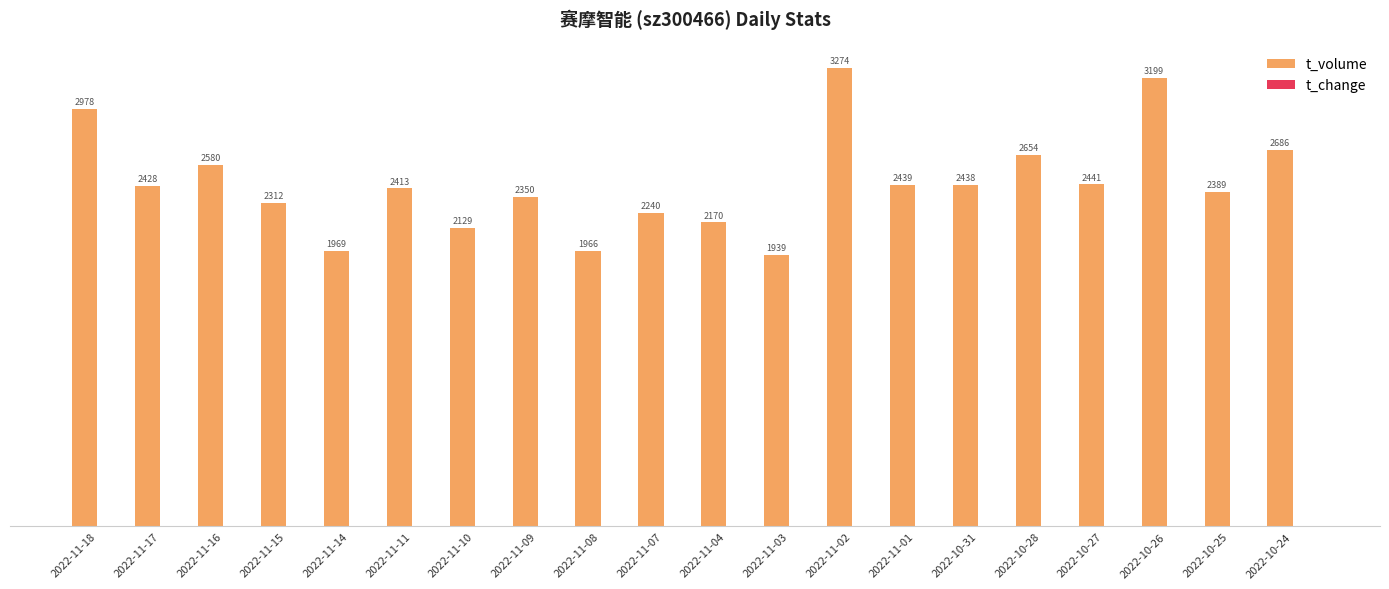

Where does the t_volume series first go above 2428?

2022-11-18